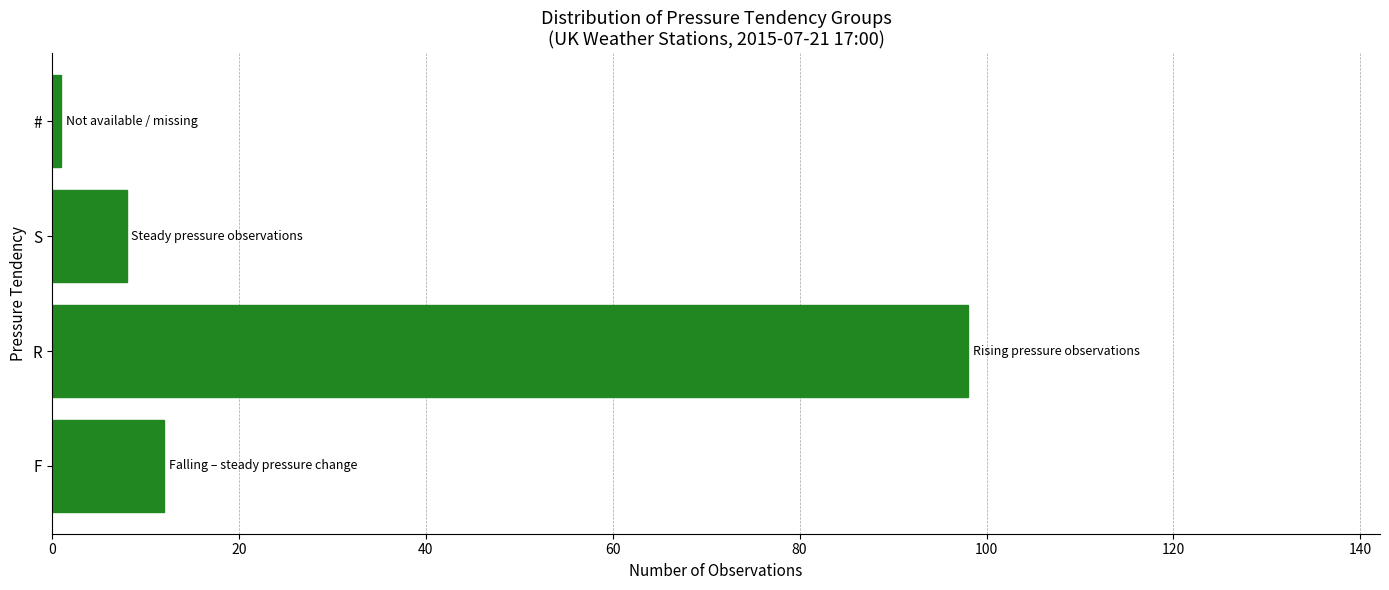

What is the change in value from F to S?

-4